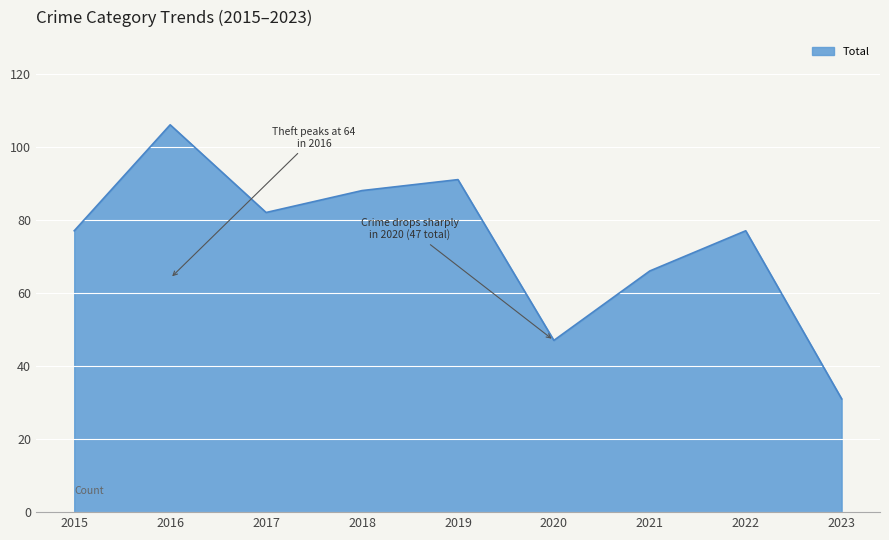

What is the difference between the maximum and minimum values?

75